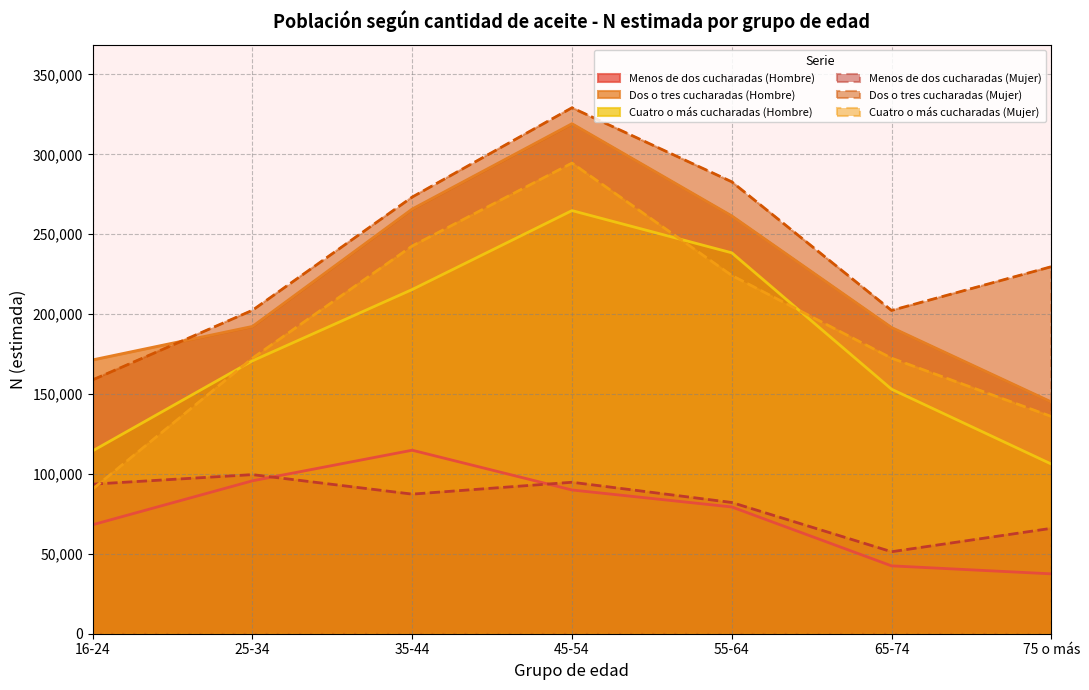

The Cuatro o más cucharadas (Hombre) series shows 143070 at 45-54. True or false?

False